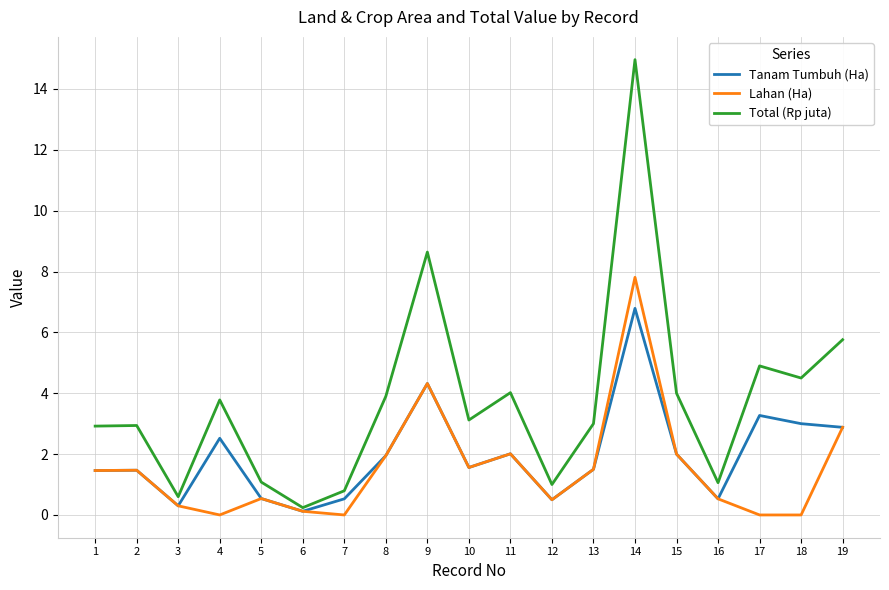

Rank the series by their maximum value, from lowest to highest.

Tanam Tumbuh (Ha), Lahan (Ha), Total (Rp juta)